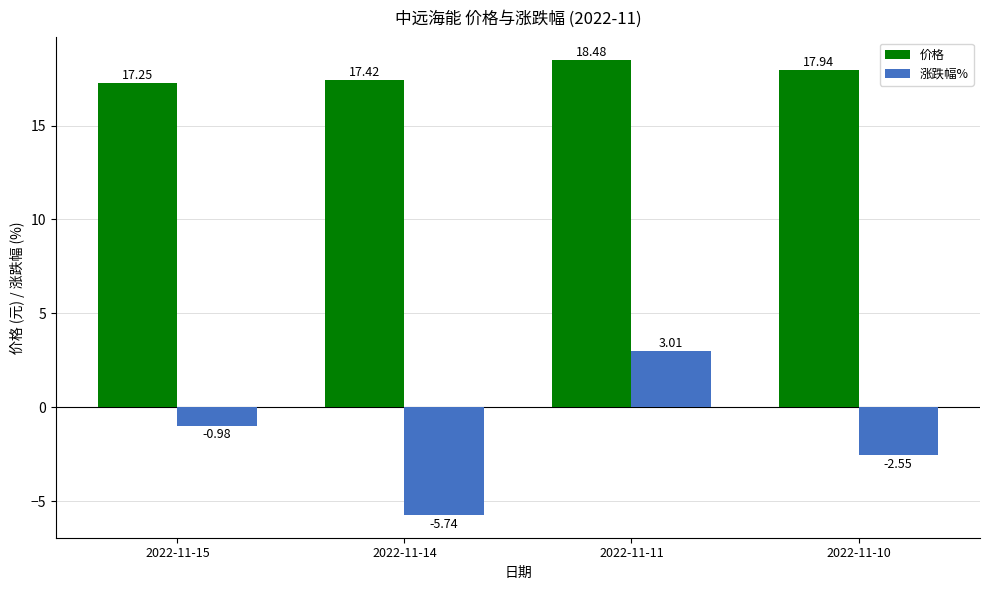

Rank the series by their average value, from highest to lowest.

价格, 涨跌幅%